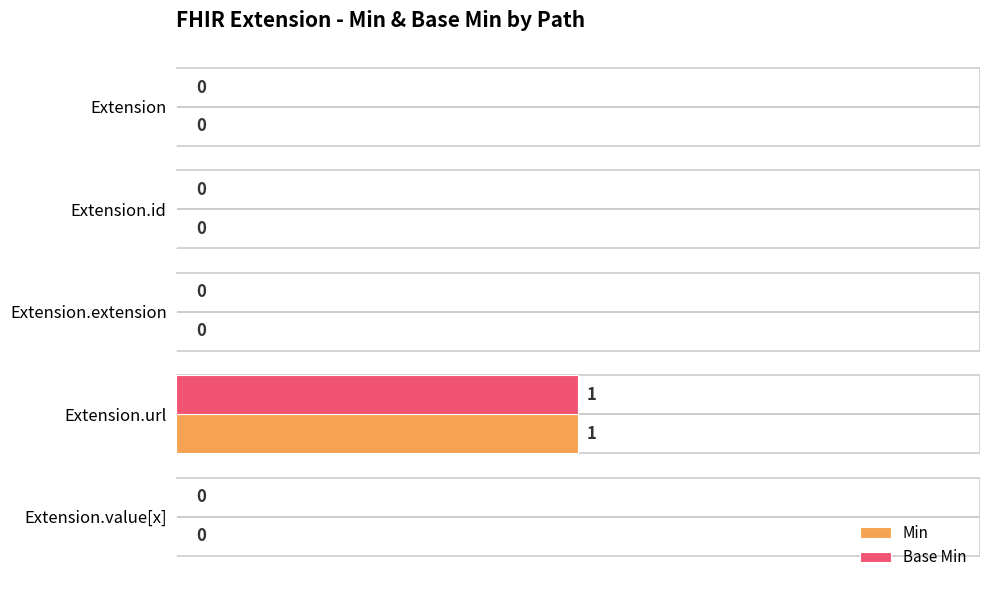

Is it true that Min equals 0 at Extension.value[x]?

True